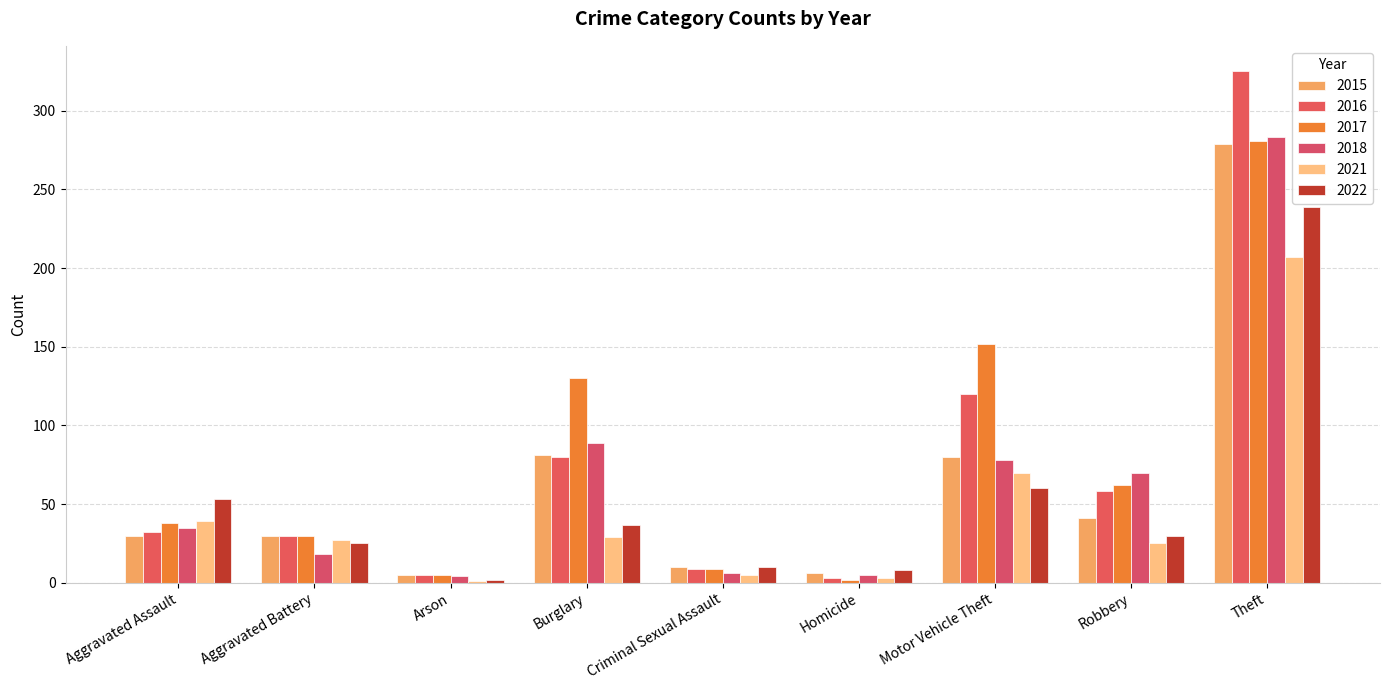

What is the total value across all series at Criminal Sexual Assault?

49